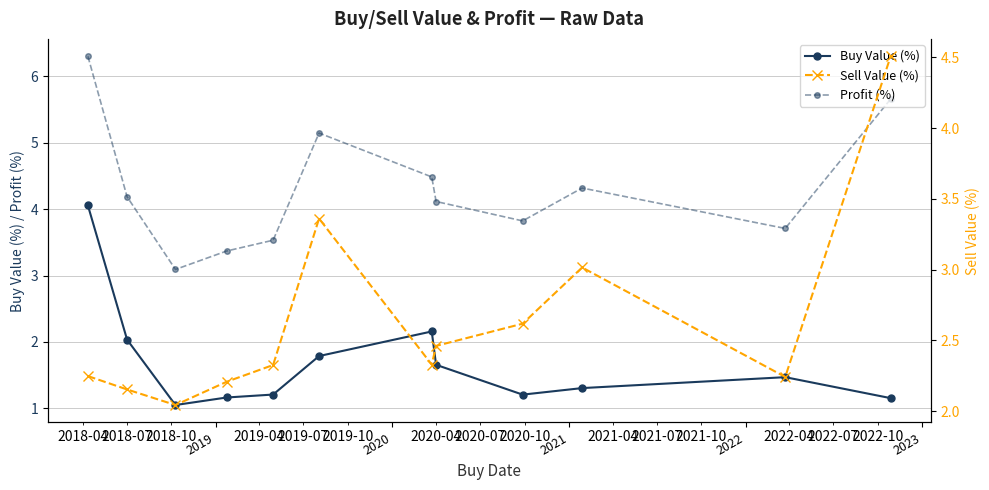

True or false: Buy Value (%) and Profit (%) intersect in this chart.

False